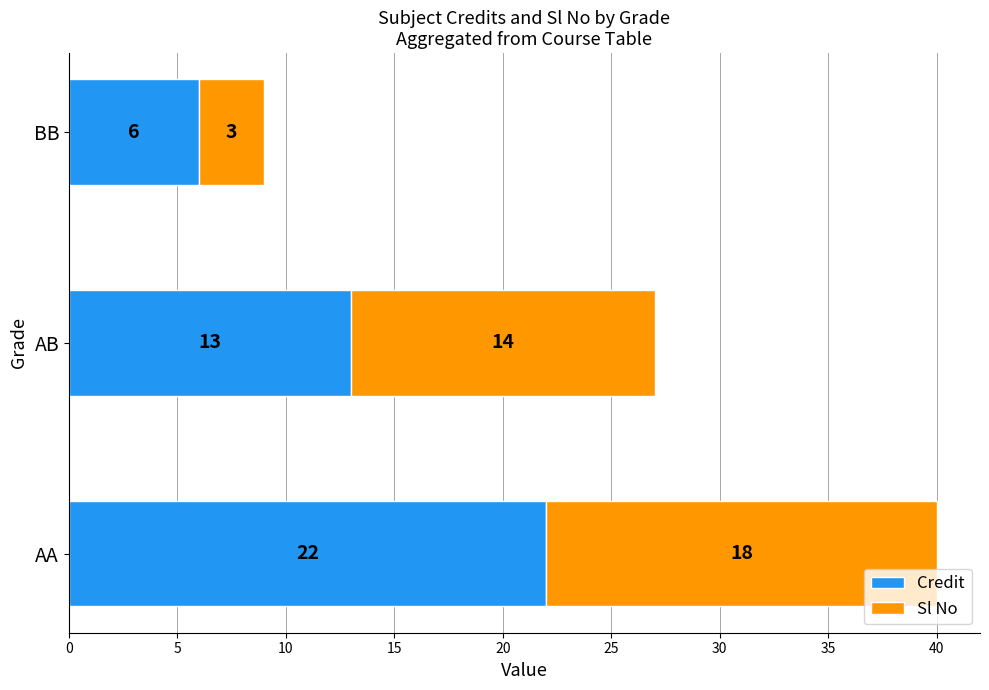

What is the highest value of the Credit series?

22